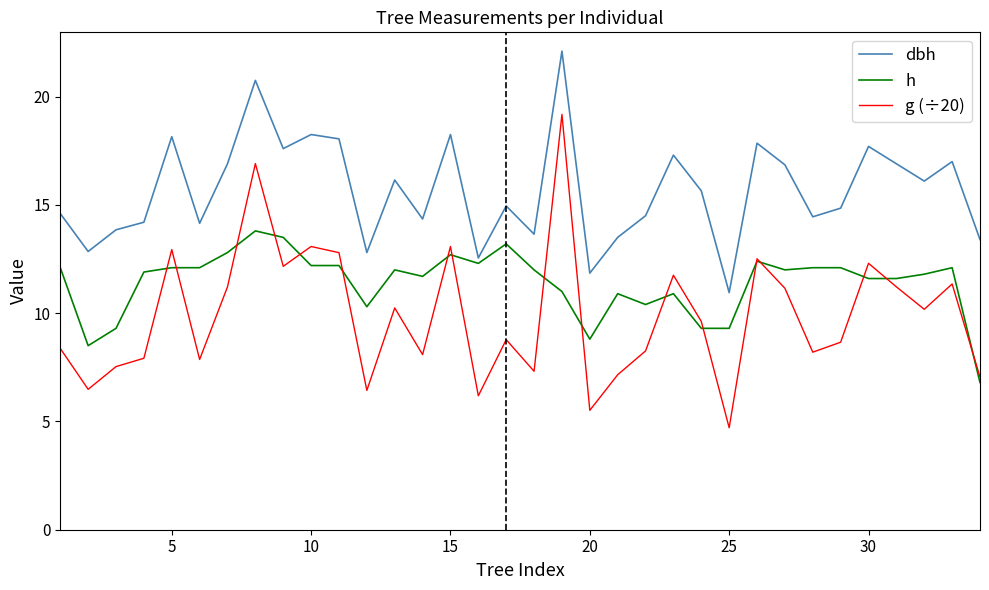

True or false: g (÷20) has more than 0 points higher than both neighbors.

True